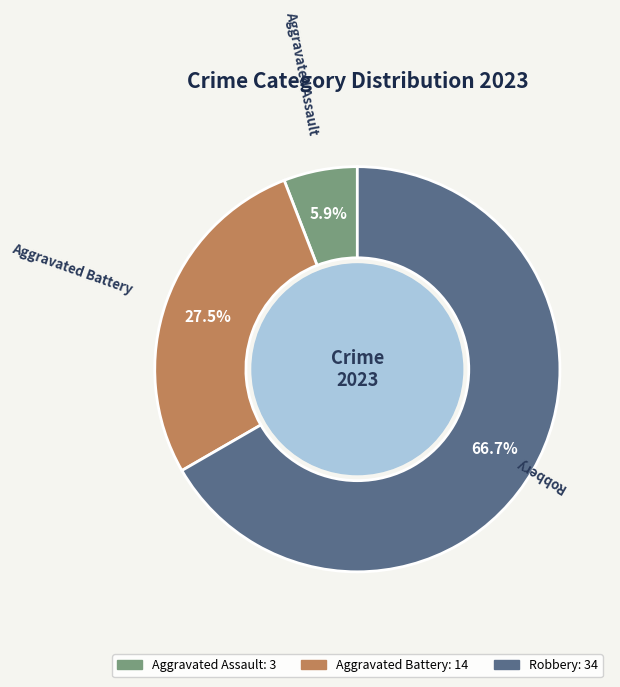

Is there a majority slice in this chart?

Yes